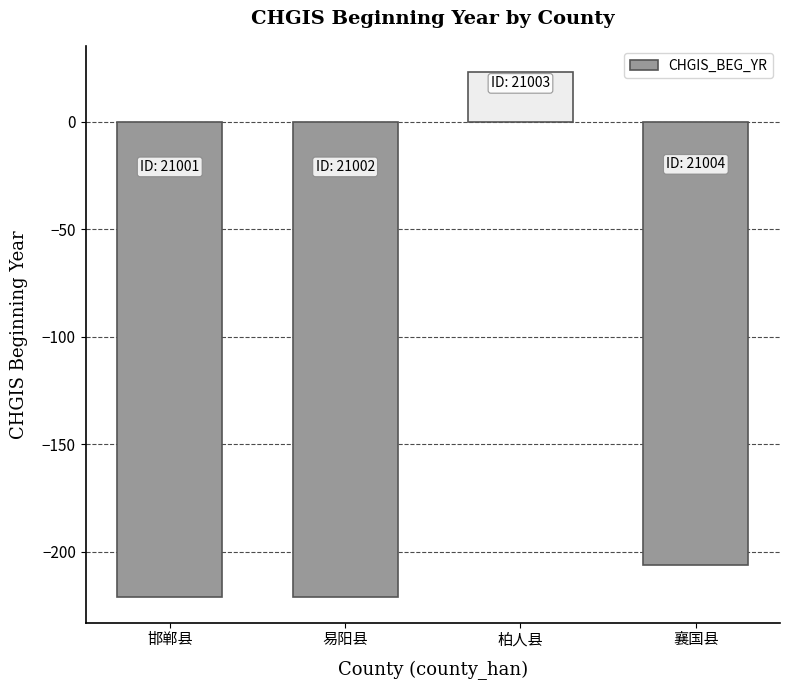

What is the smallest value displayed?

-221